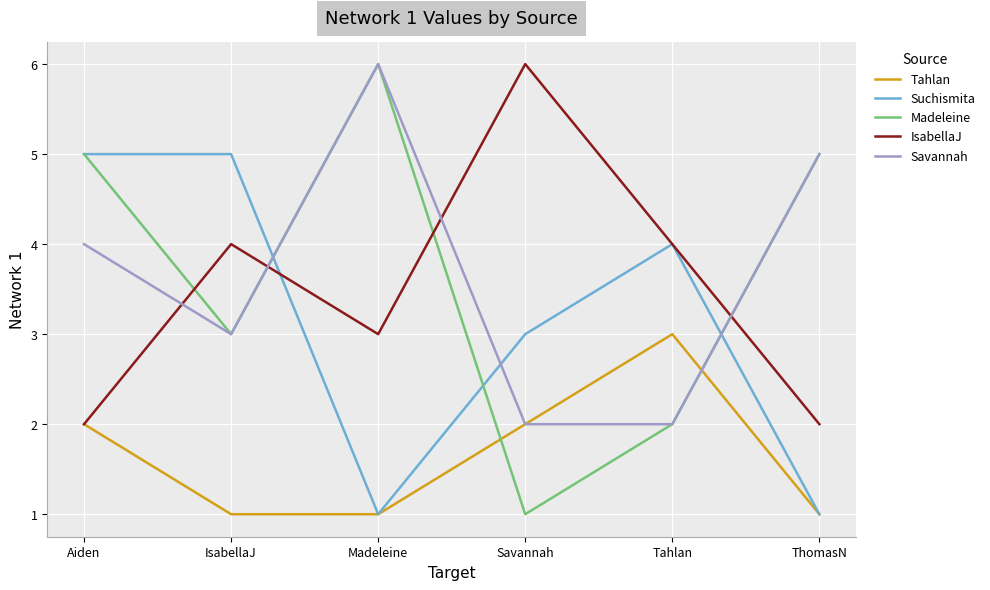

What position from the right is Tahlan?

2